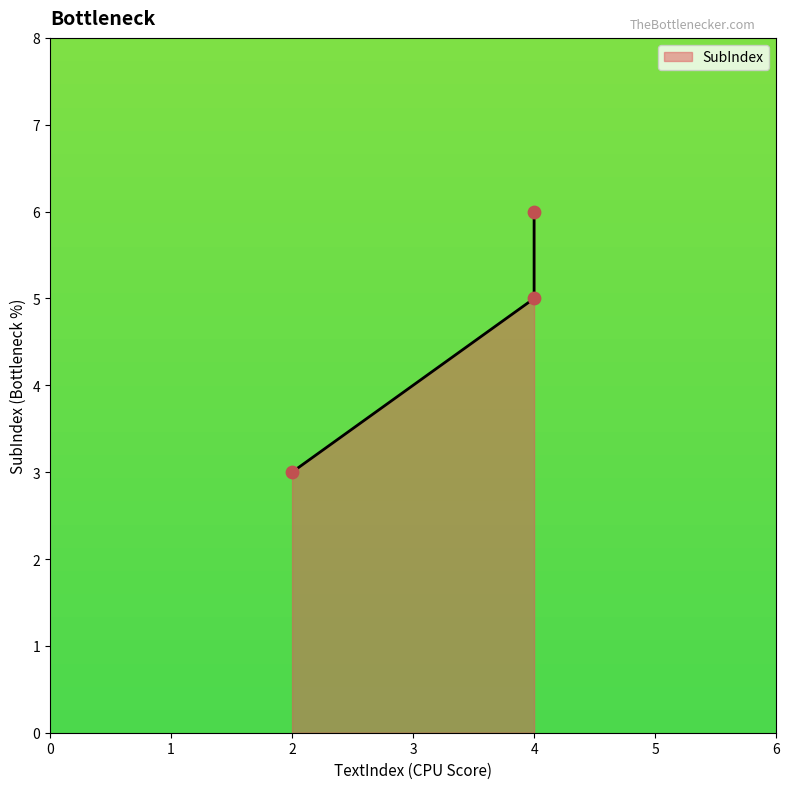

What is the ratio of the value at 4 to the value at 2?

2.0